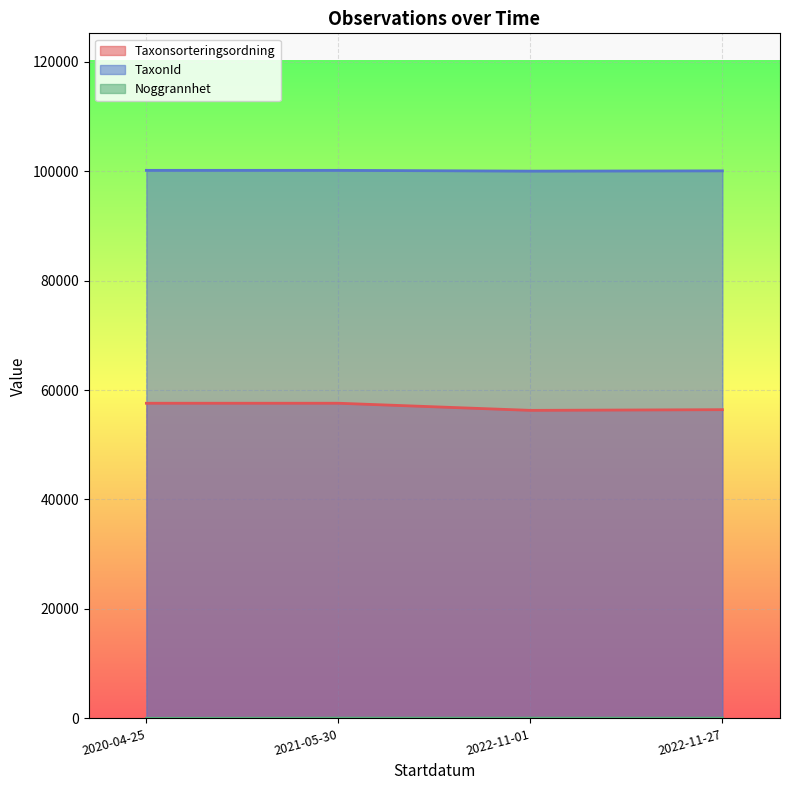

What are all the series names shown in the legend?

Taxonsorteringsordning, TaxonId, Noggrannhet